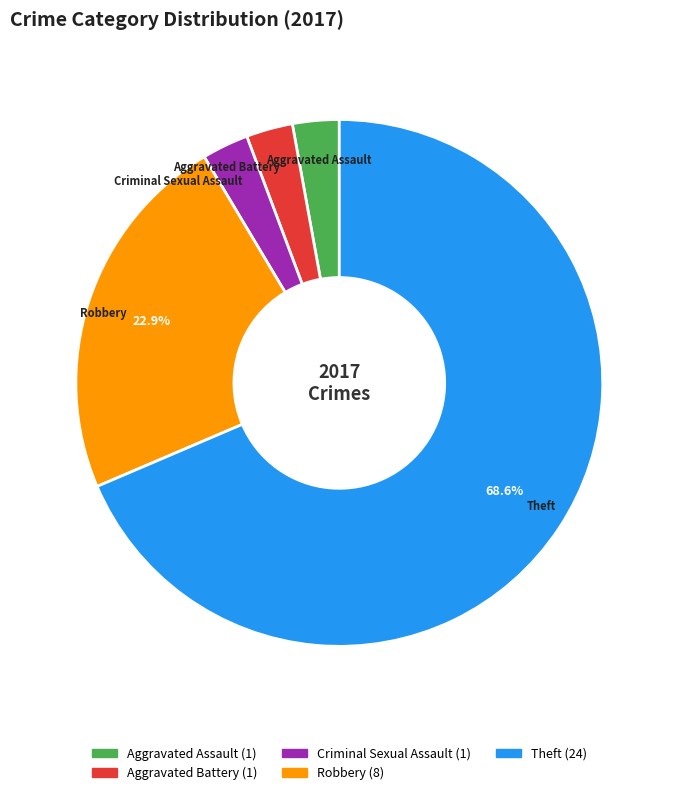

Combined, do Aggravated Assault and Aggravated Battery account for over 50%?

No